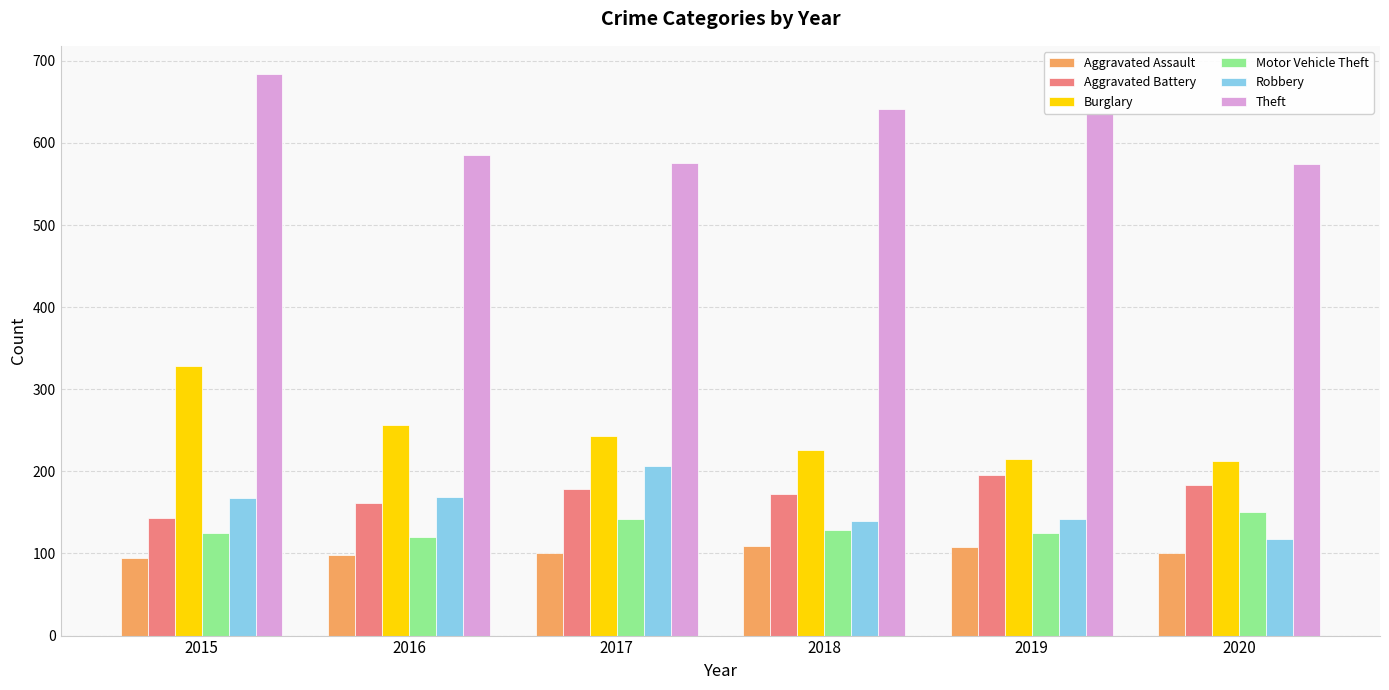

Is the value of Aggravated Assault at 2020 greater than the value of Robbery at 2017?

No